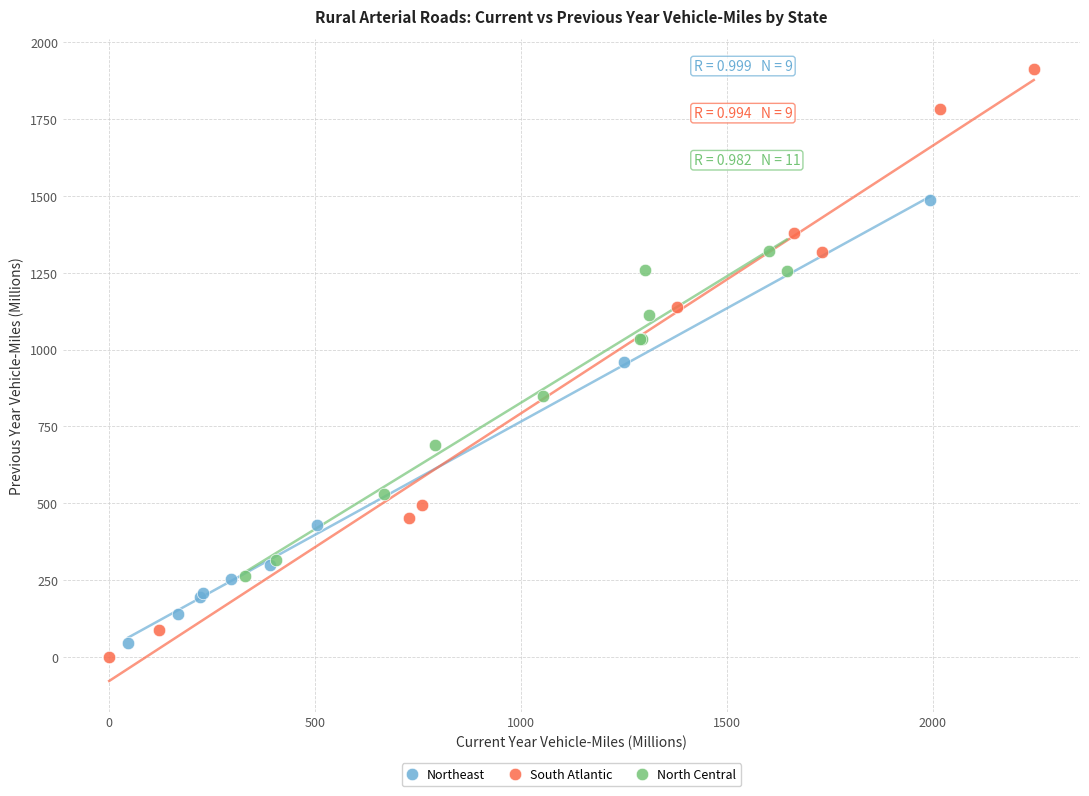

What are all the series names shown in the legend?

Northeast, South Atlantic, North Central